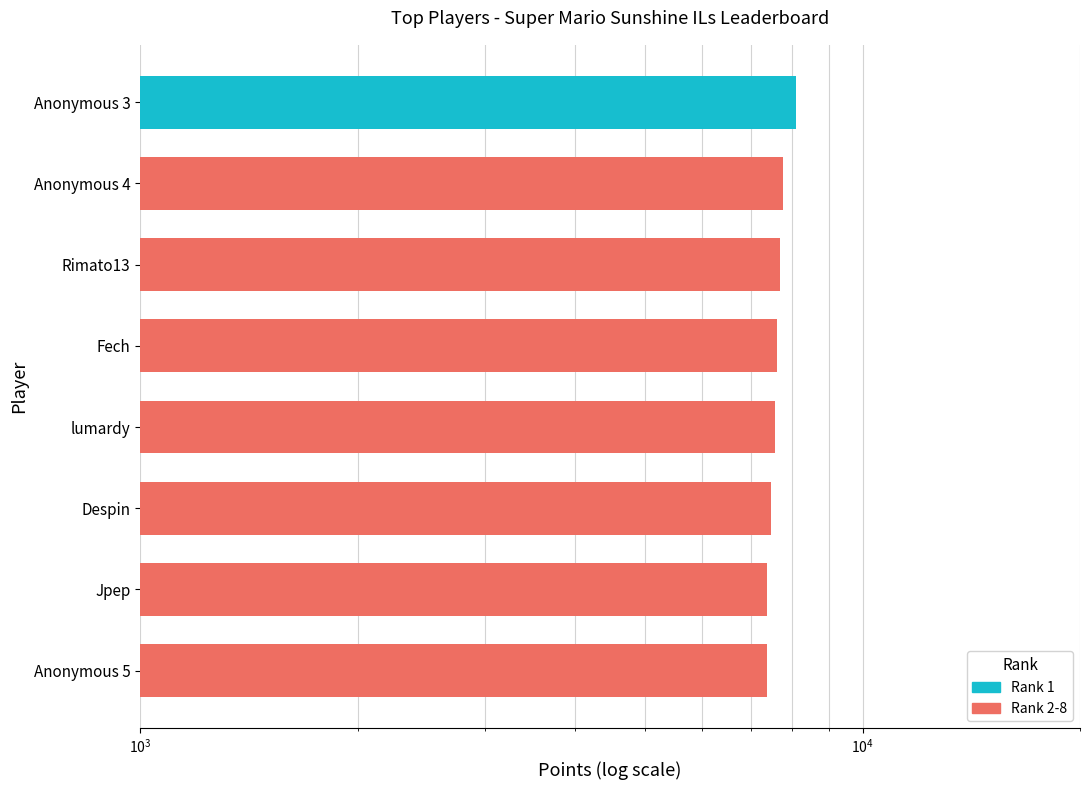

How many data points are less than 7560?

3